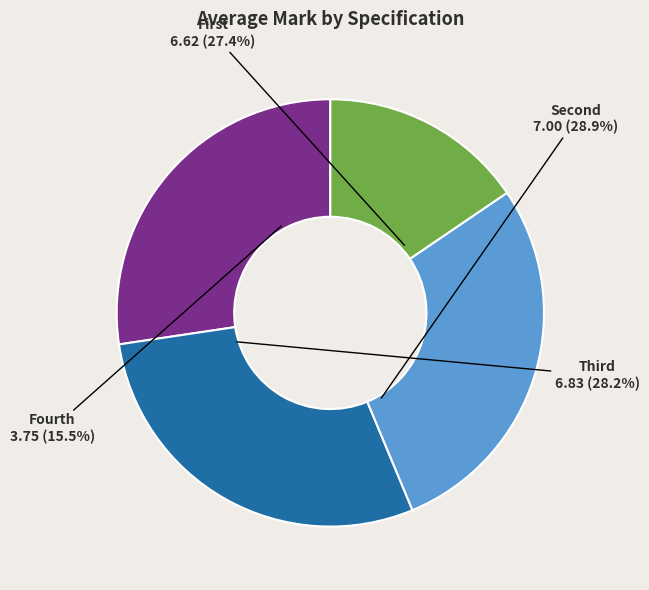

What is the largest slice in the pie chart?

Second